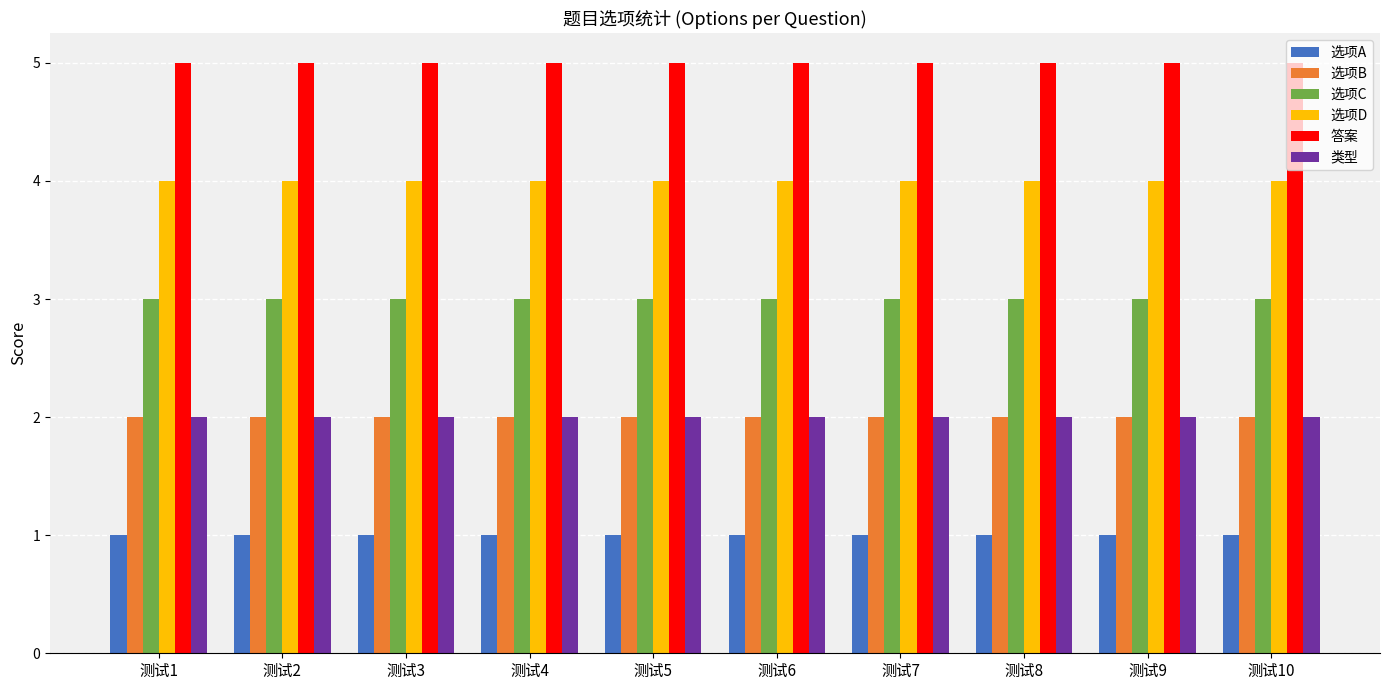

At how many categories does at least one series exceed 4?

10